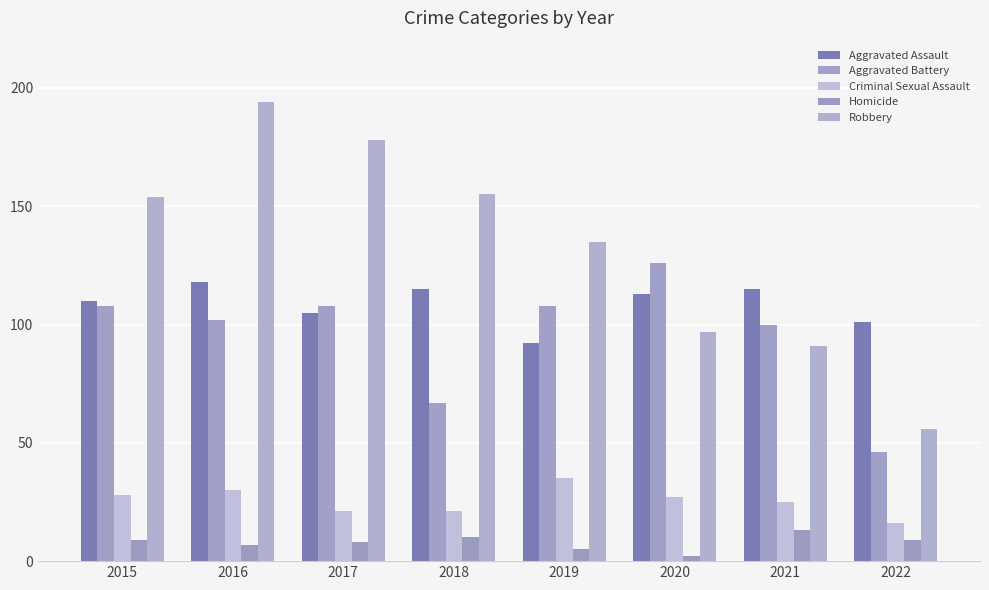

How many distinct data groups are displayed?

5